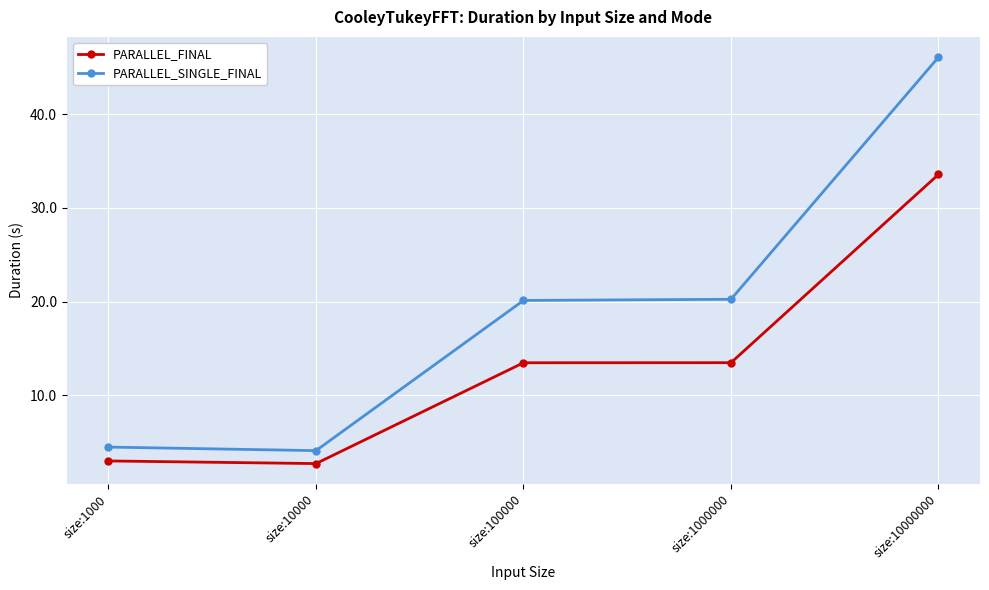

True or false: PARALLEL_SINGLE_FINAL and PARALLEL_FINAL cross at least once.

False